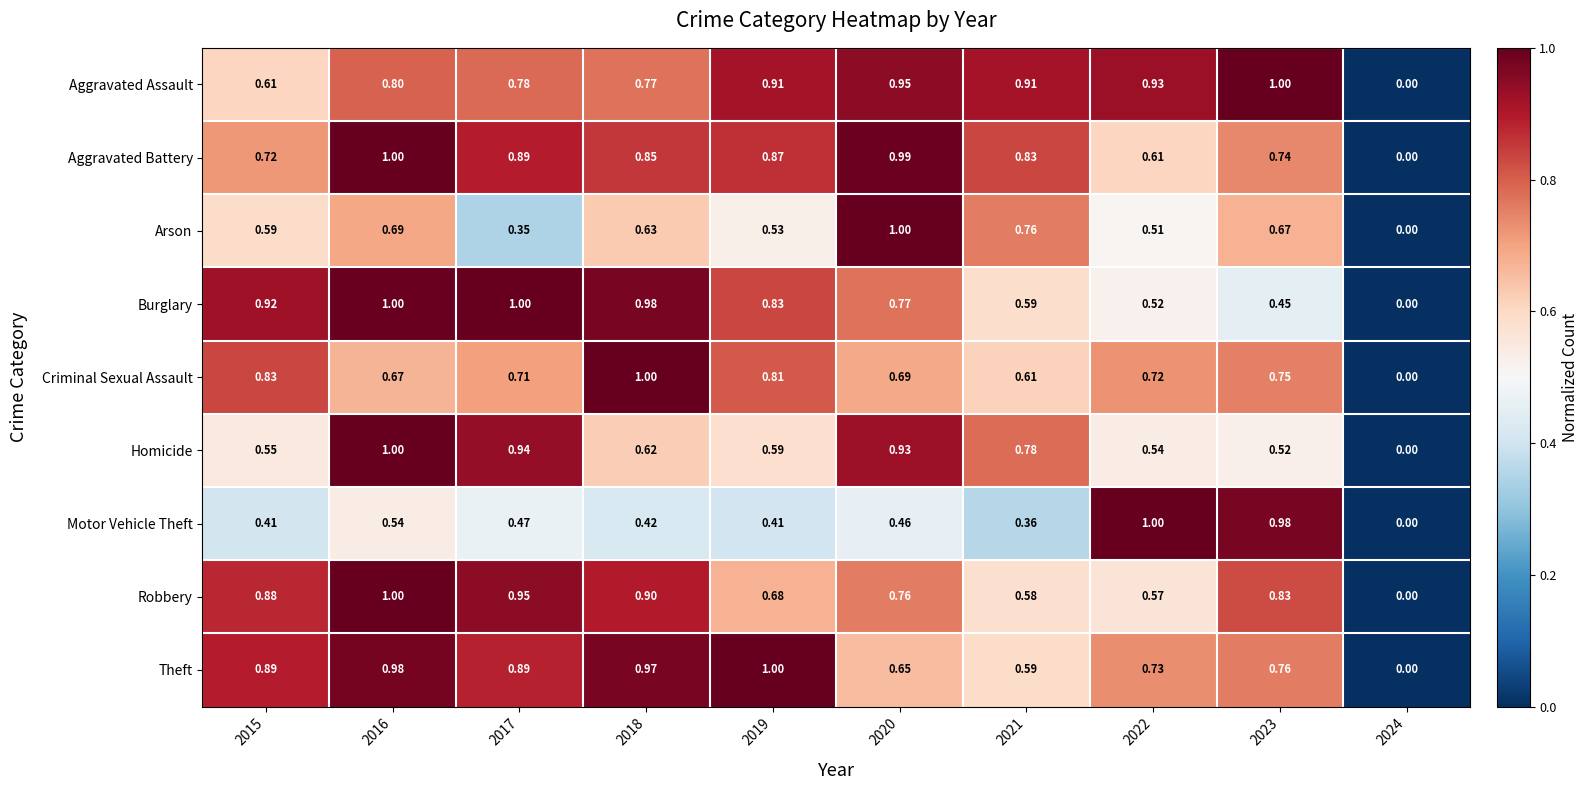

Is the value of Robbery at 2023 greater than the value of Homicide at 2015?

Yes